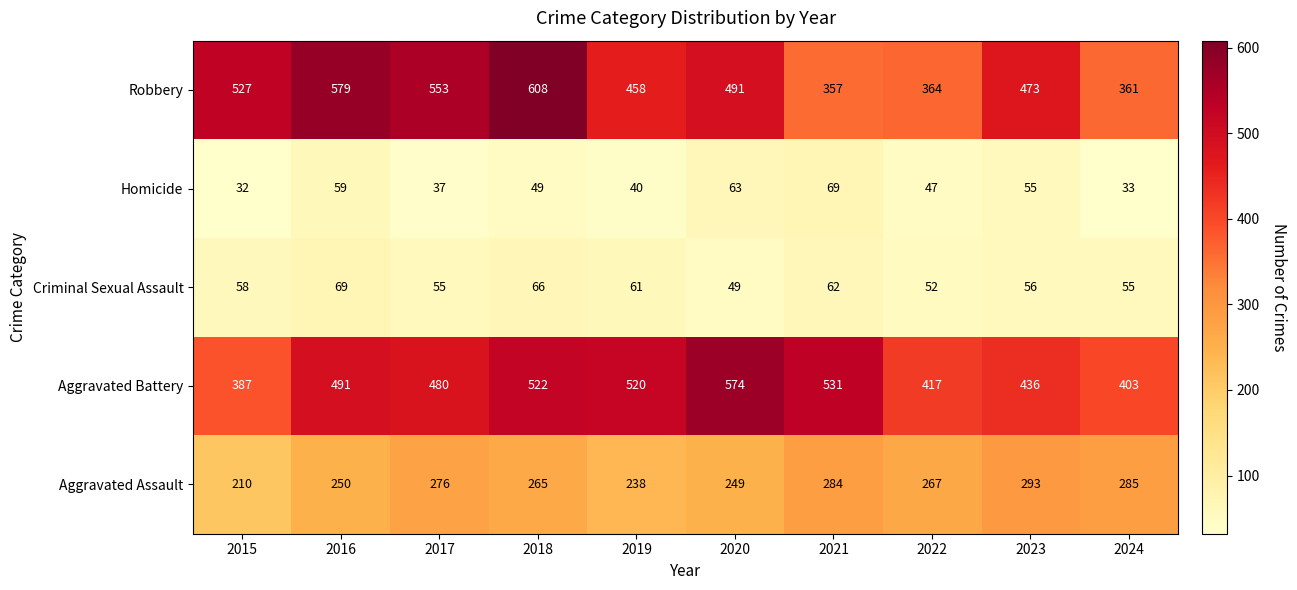

Which category has the lowest value in the Robbery series?

2021